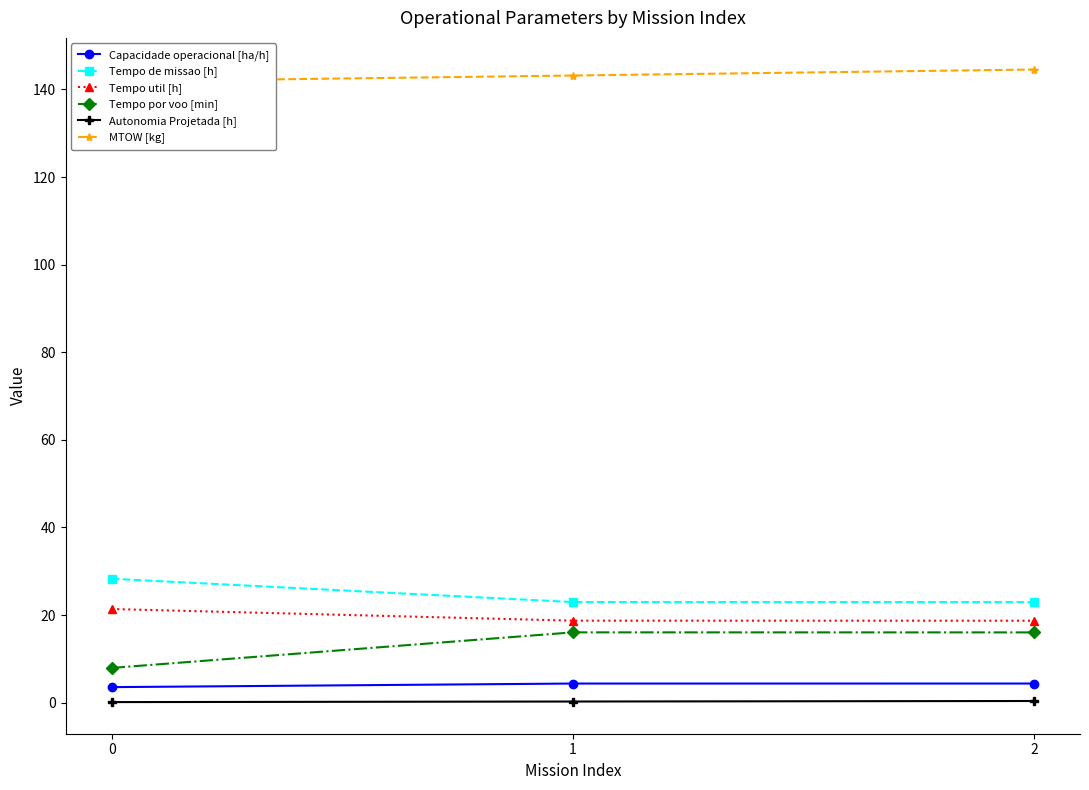

What is the difference between the Capacidade operacional [ha/h] values at 0 and 1?

0.8